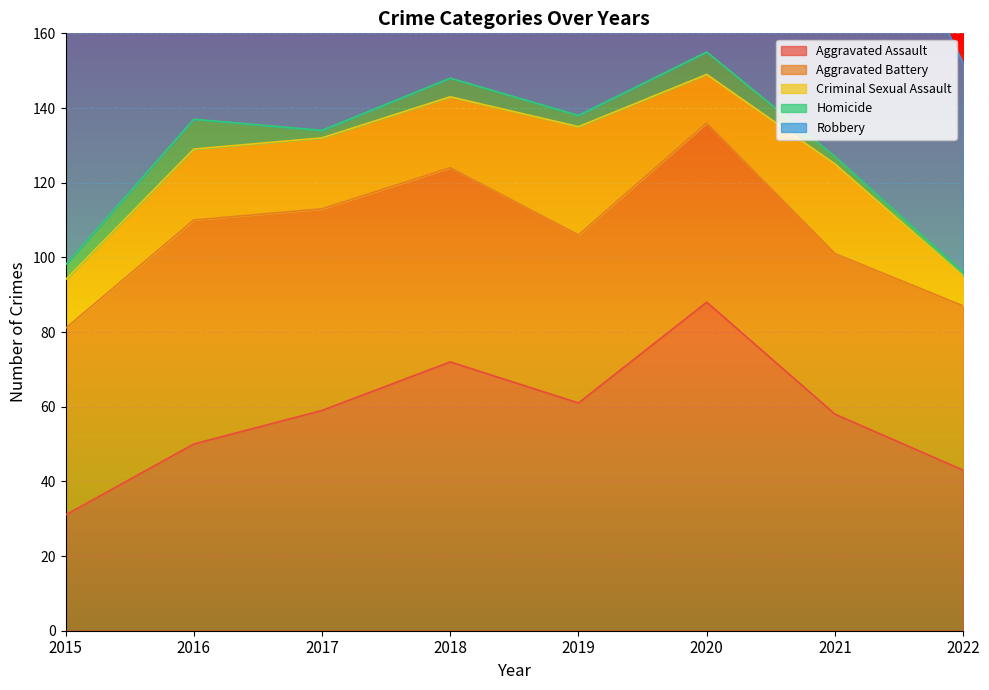

At 2019, list the series in order from largest to smallest.

Robbery, Aggravated Assault, Aggravated Battery, Criminal Sexual Assault, Homicide